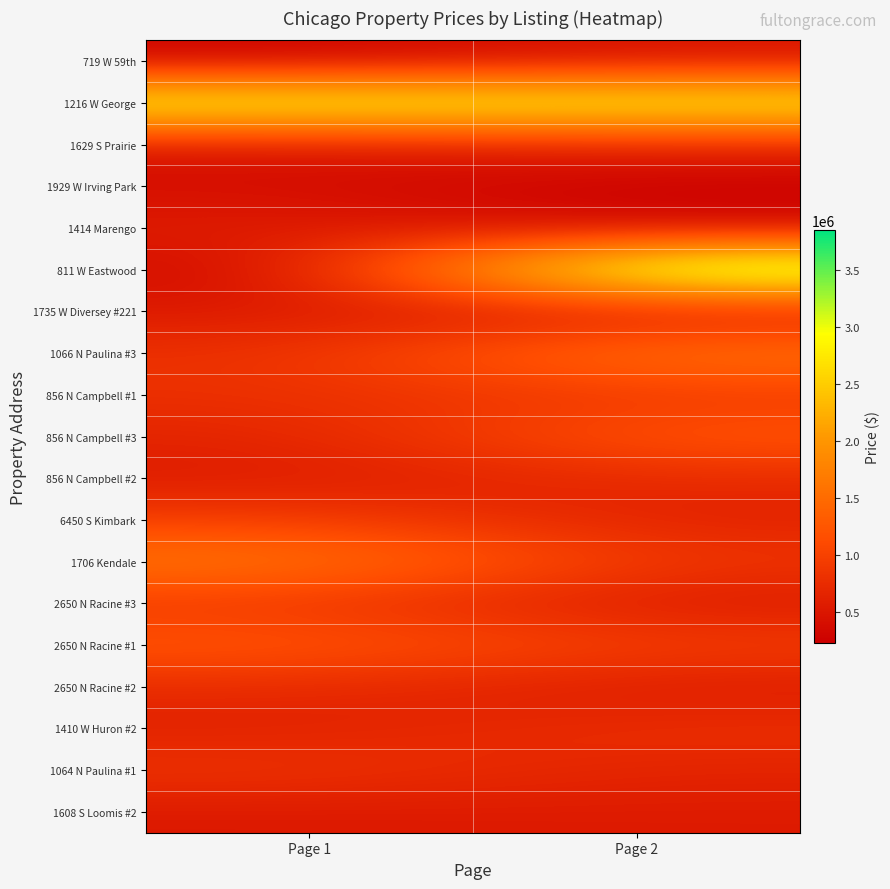

What is the maximum value shown in the chart?

3850000